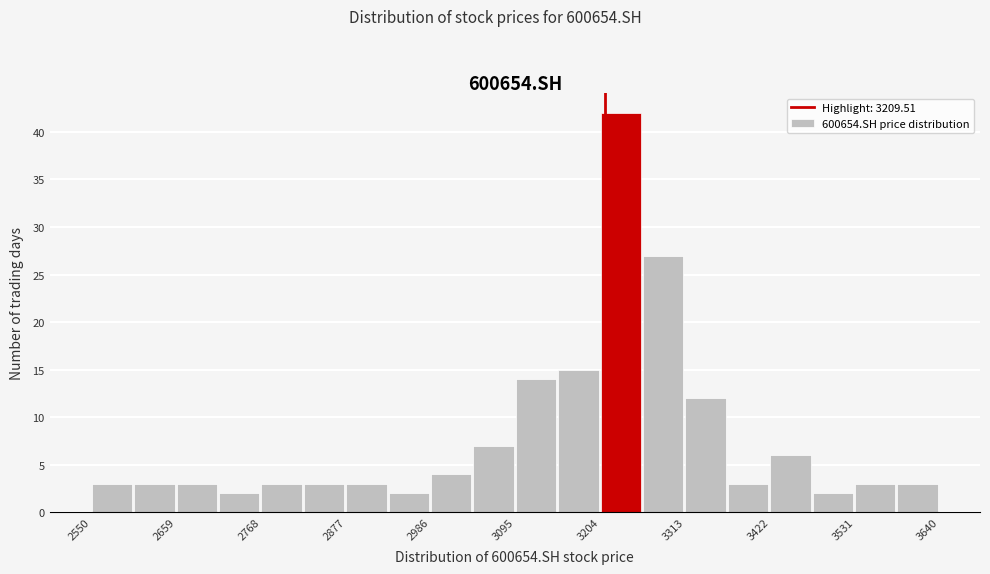

Around what value on the x-axis is the tallest bar? Give the approximate position of its centre, as read against the axis.

3220